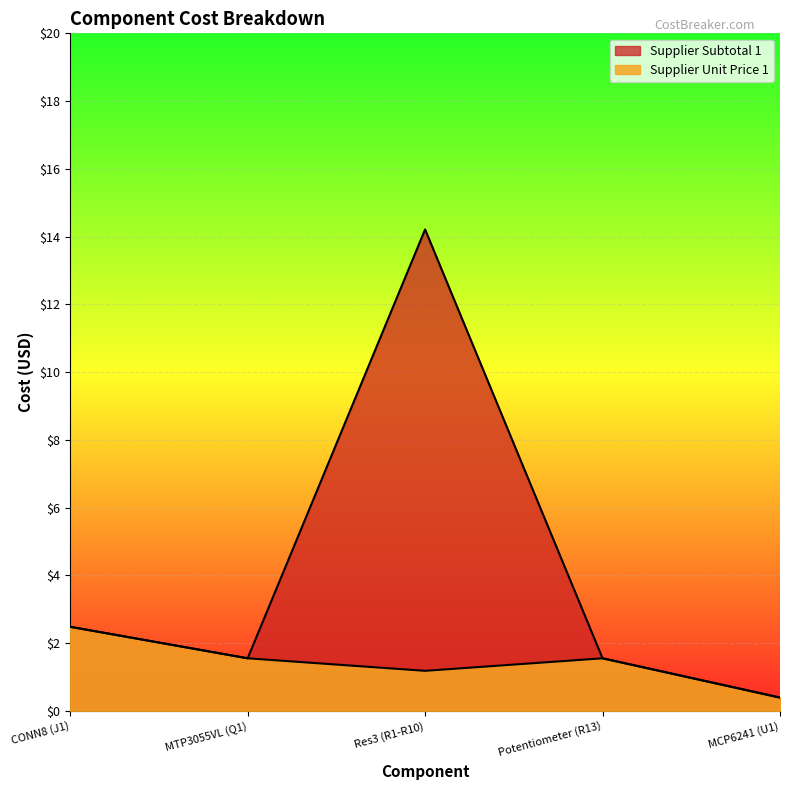

In Supplier Unit Price 1, how many points are higher than both neighbors (excluding endpoints)?

1